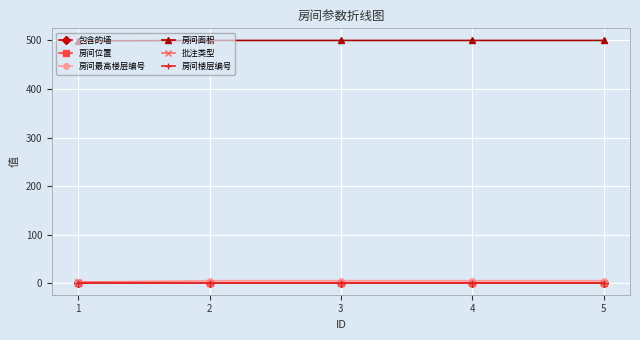

The 房间面积 series shows 726 at 1. True or false?

False